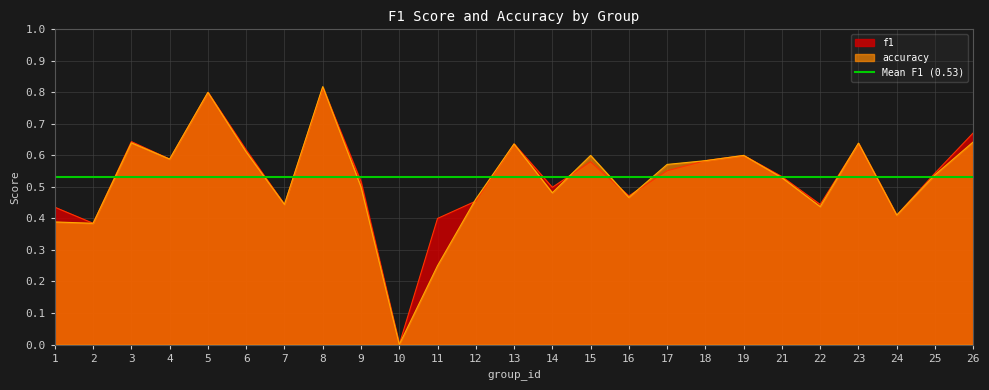

Is the value of accuracy at 26 greater than the value of f1 at 6?

Yes